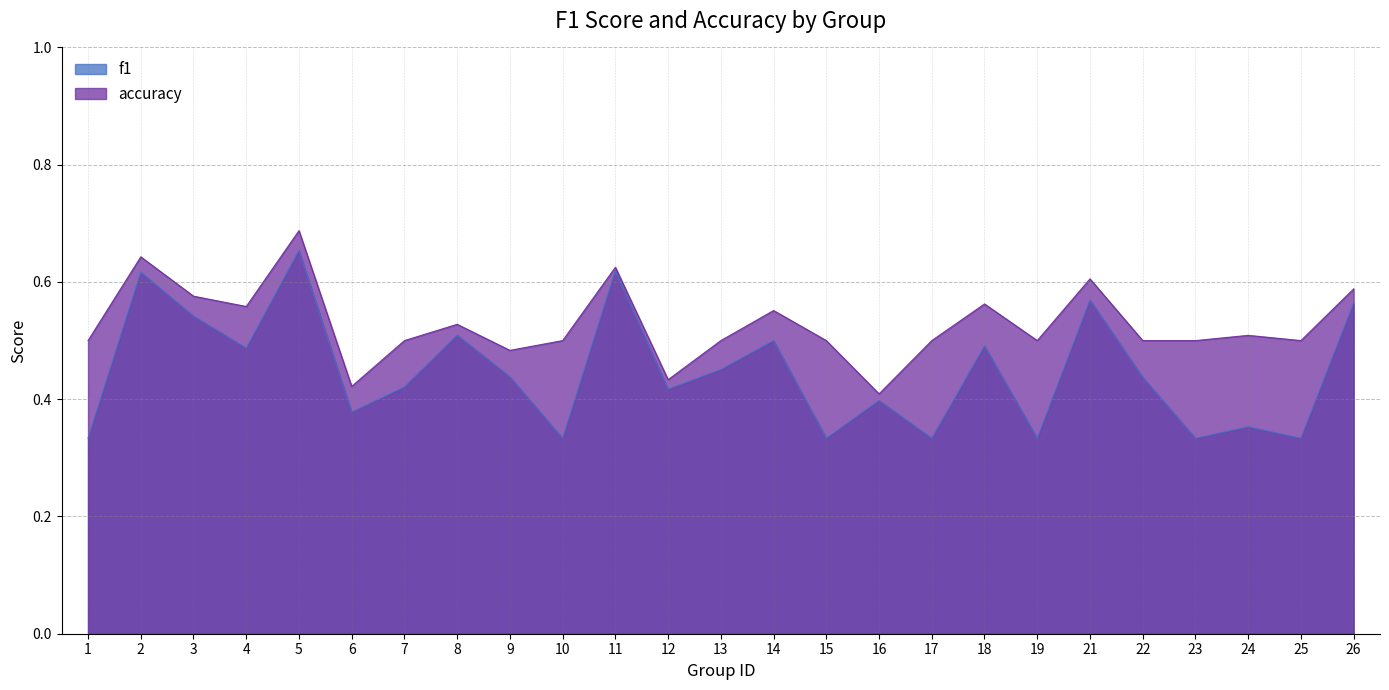

Does the chart display data point markers on the line(s)?

No